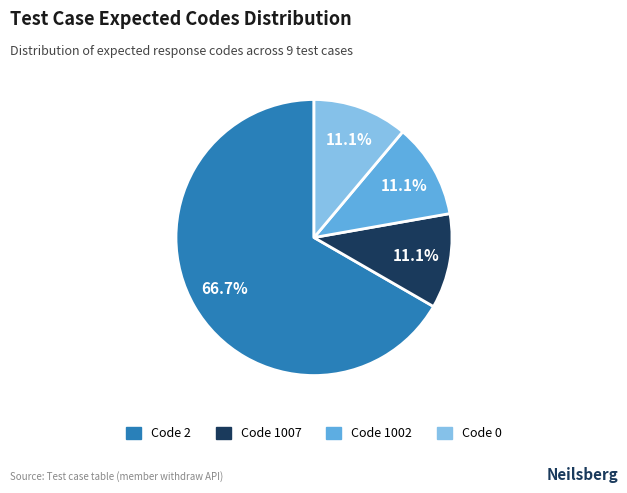

Is there any slice that represents more than half of the pie?

Yes